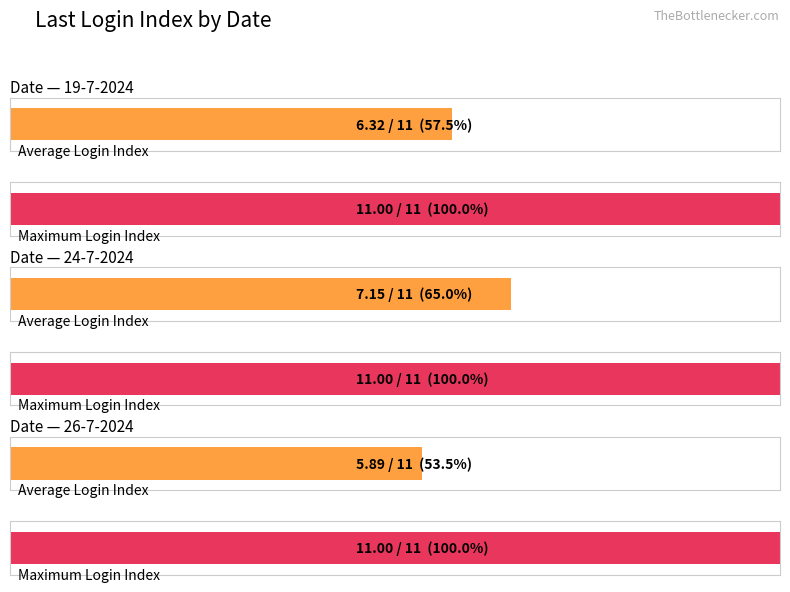

Is it true that Average utilization equals 10 at 24-7-2024?

False